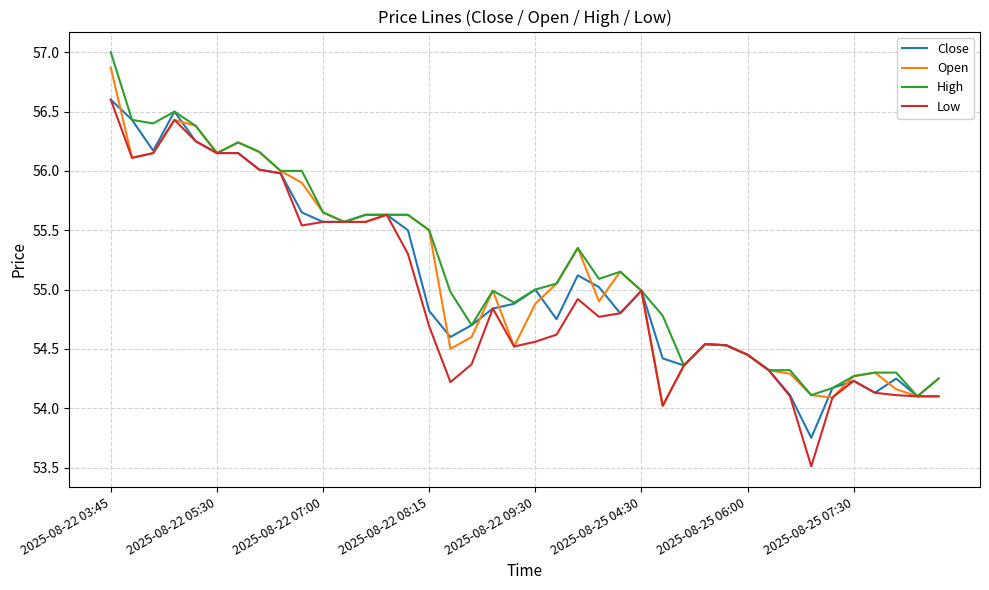

What is the smallest value displayed?

53.5